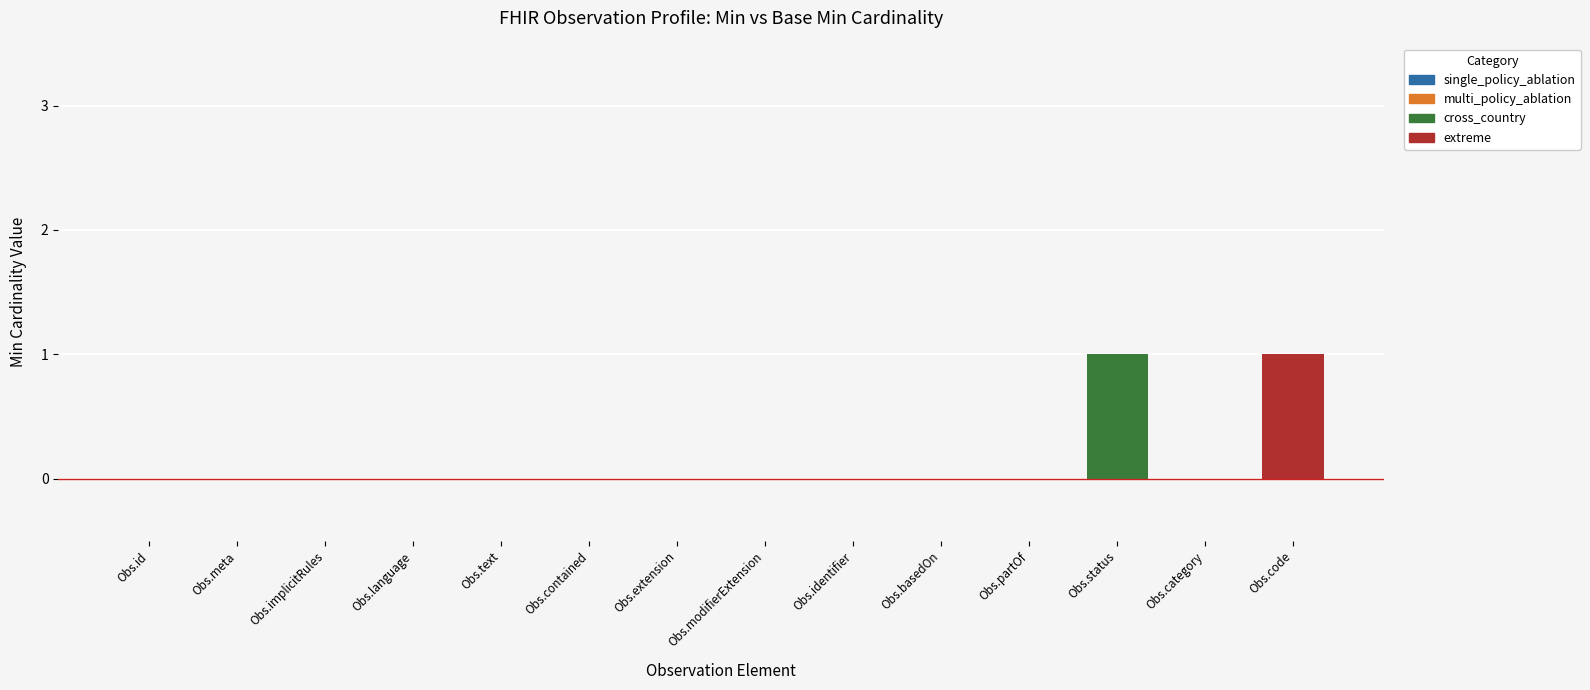

What is the difference between the second highest and minimum values in the min_values series?

1